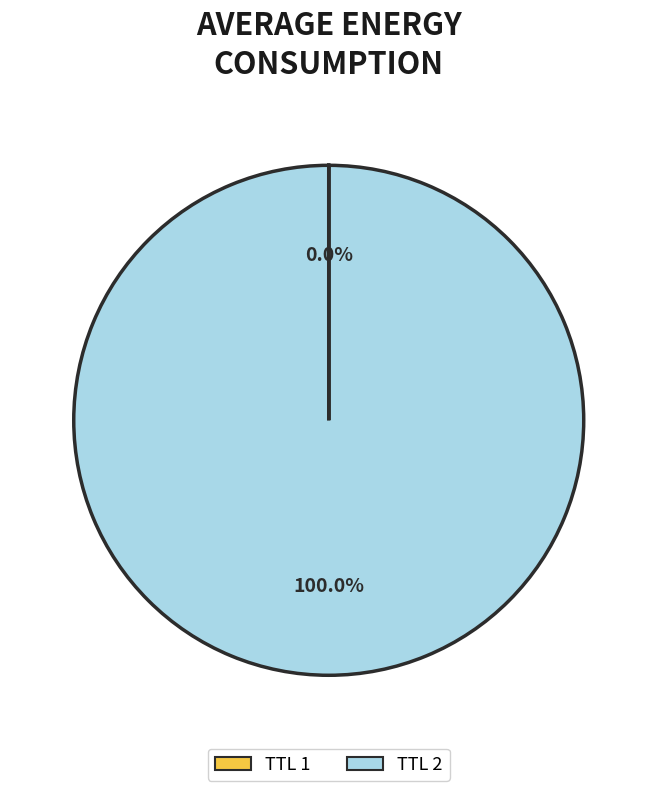

What is the largest slice in the pie chart?

TTL 2